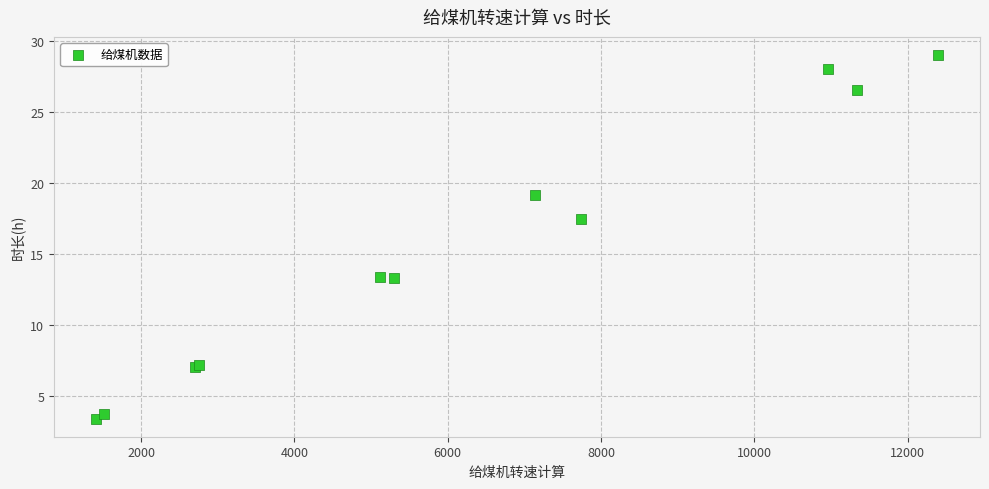

What Y value in the scatter plot is closest to 16?

17.5